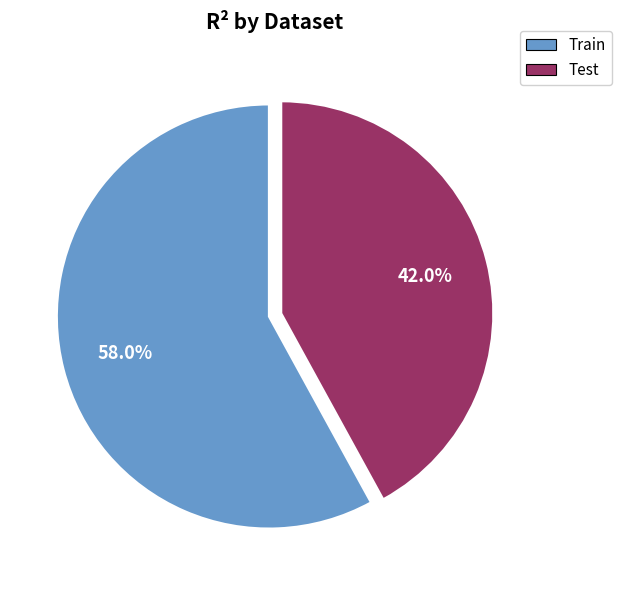

True or false: Train accounts for 58% of the total.

True